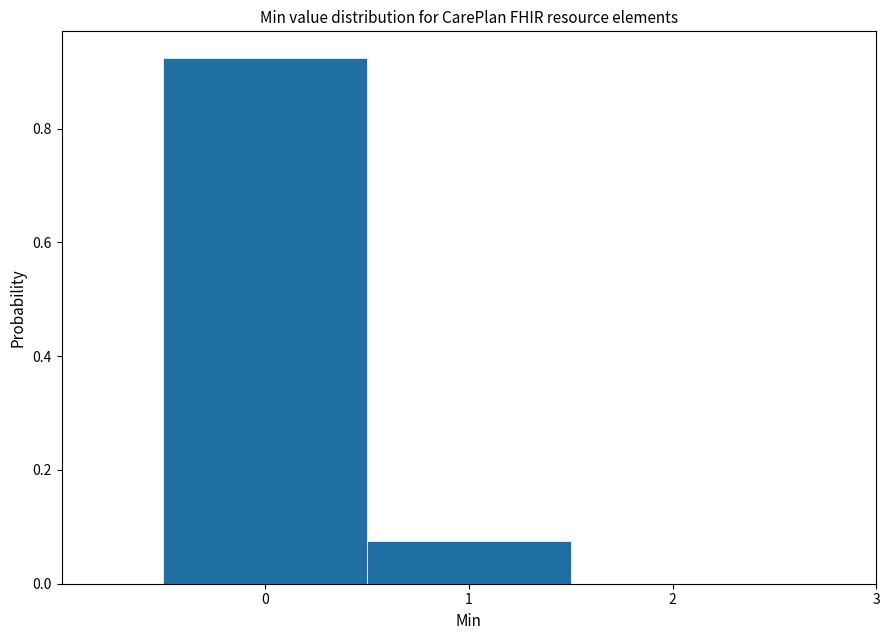

How tall is the bar that spans 0.5 to 1.5 on the x-axis? The values are not printed on the chart, so give them approximately, as read against the axis.

0.08